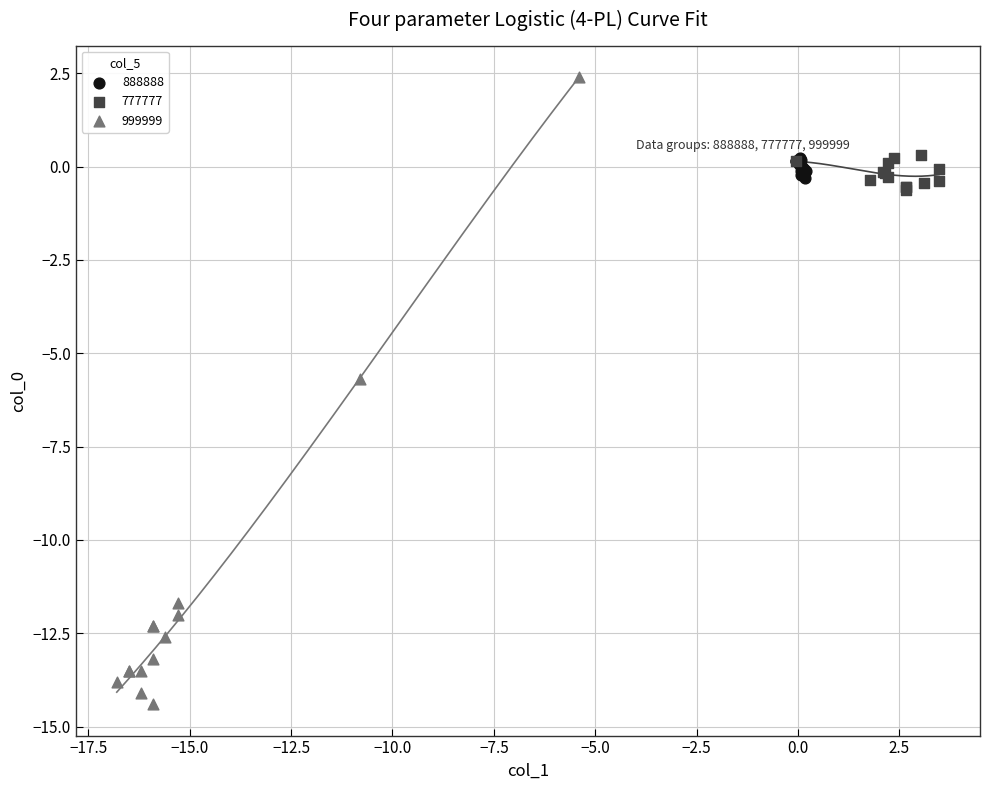

Which series contains the lowest Y value?

999999